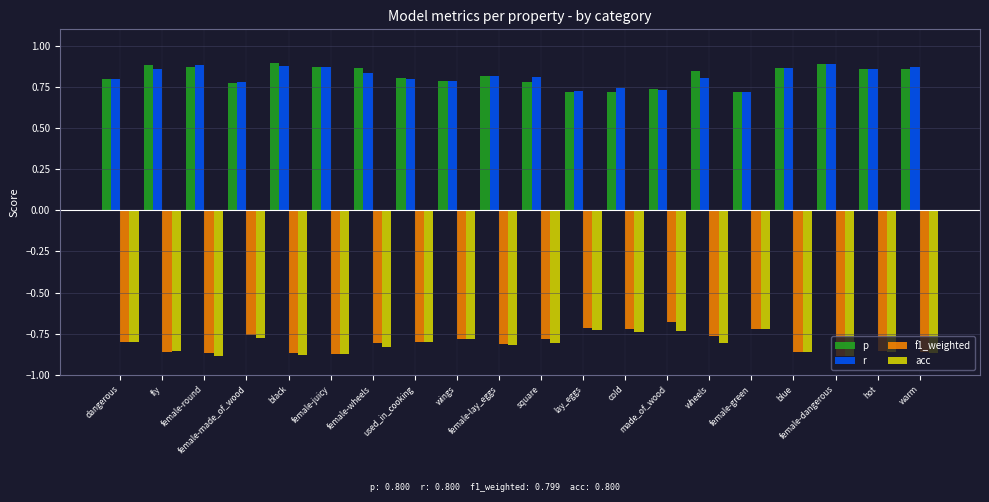

How many p values are between 0 and 1?

20